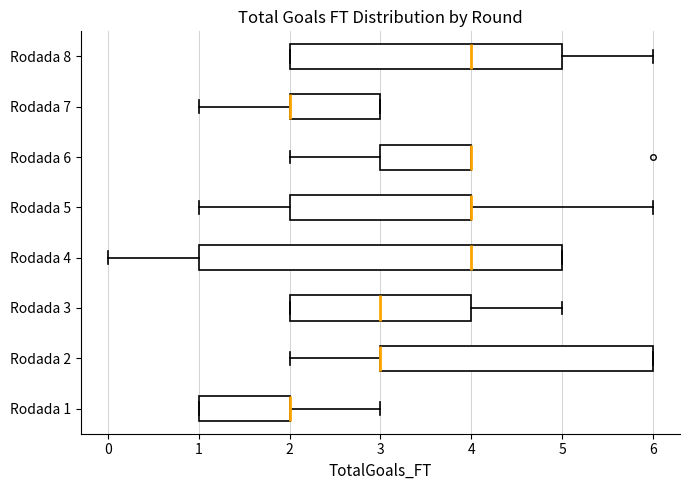

Comparing the boxes themselves (not the whiskers), which one is the widest?

Rodada 4